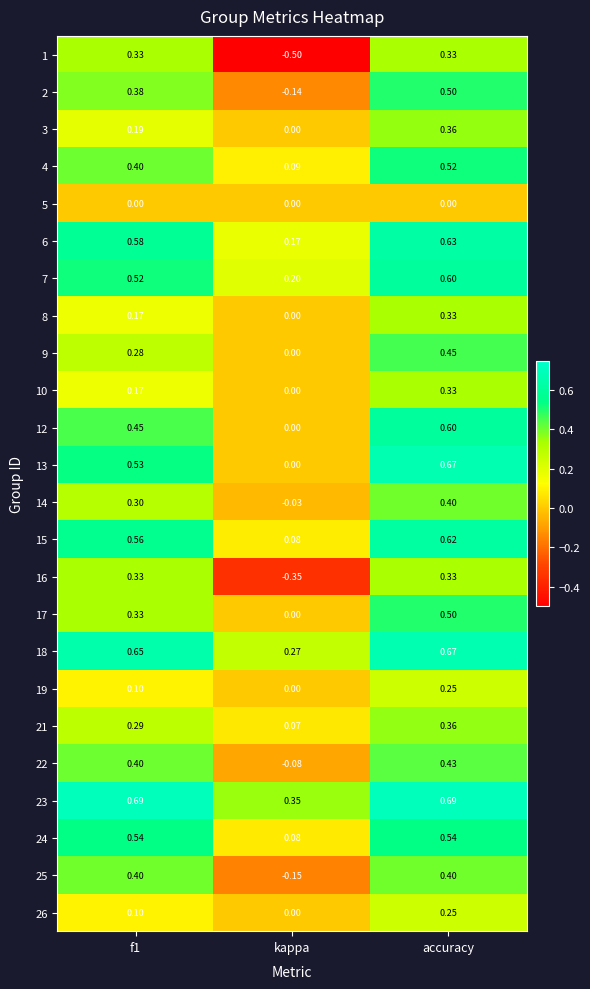

At which label is 9 closest to 0?

kappa